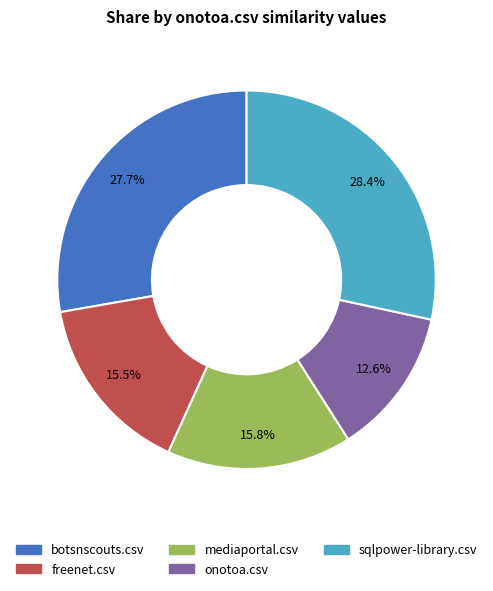

What percentage is the onotoa.csv slice, to the nearest percent?

13%